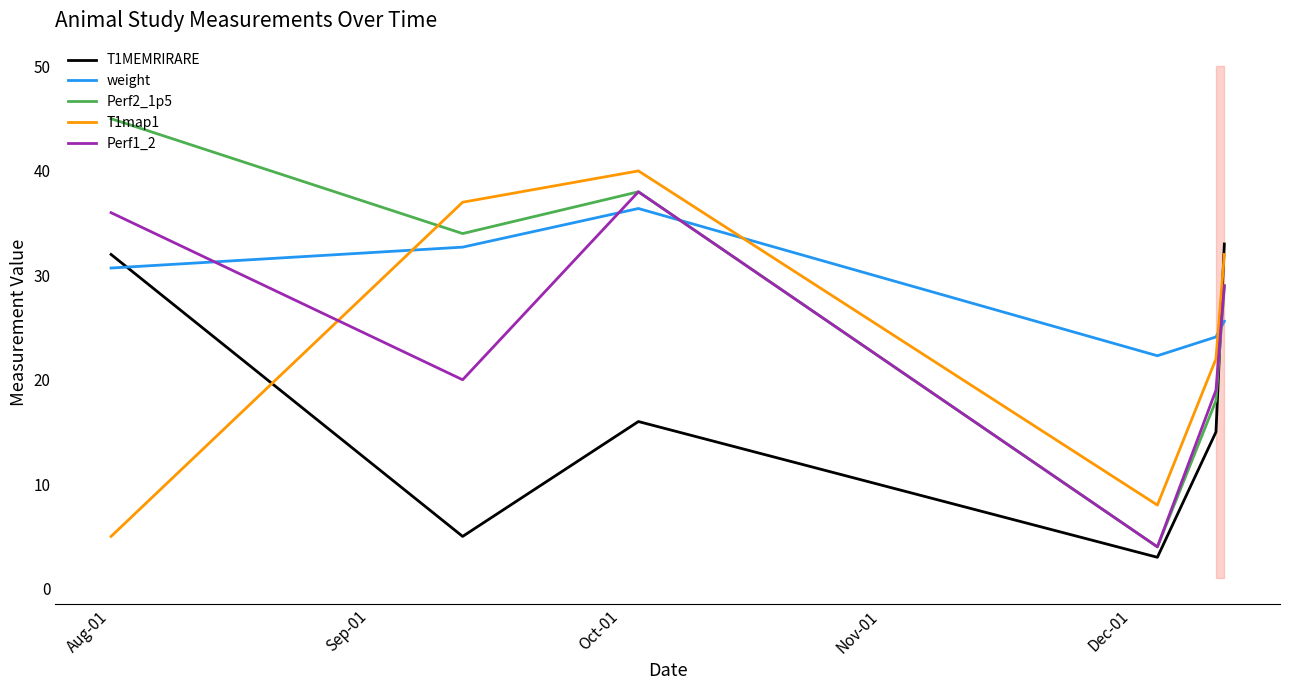

Which series has the largest range (max minus min)?

Perf2_1p5